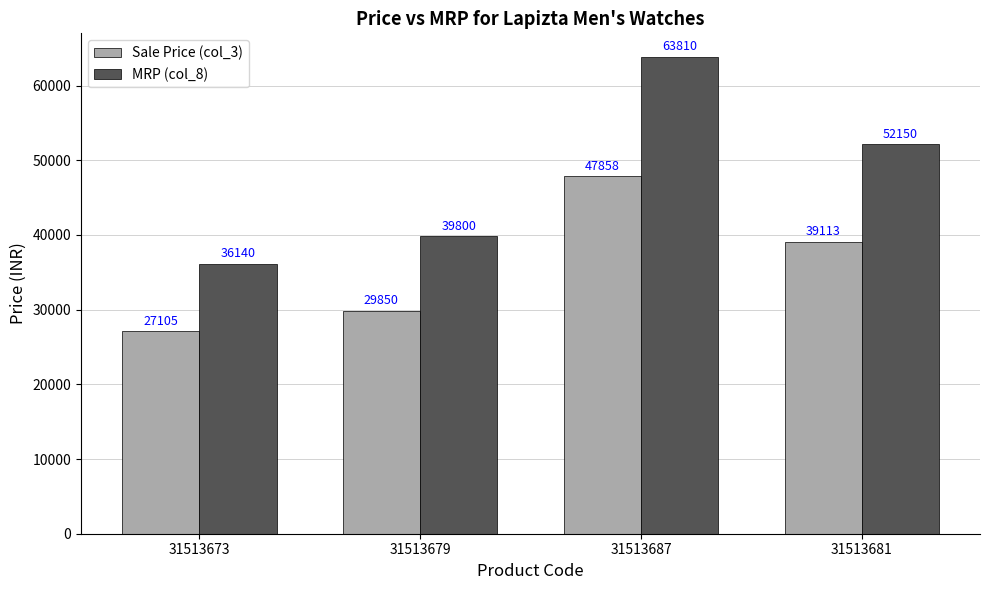

What is the spread (max minus min) of values at 31513679?

9950